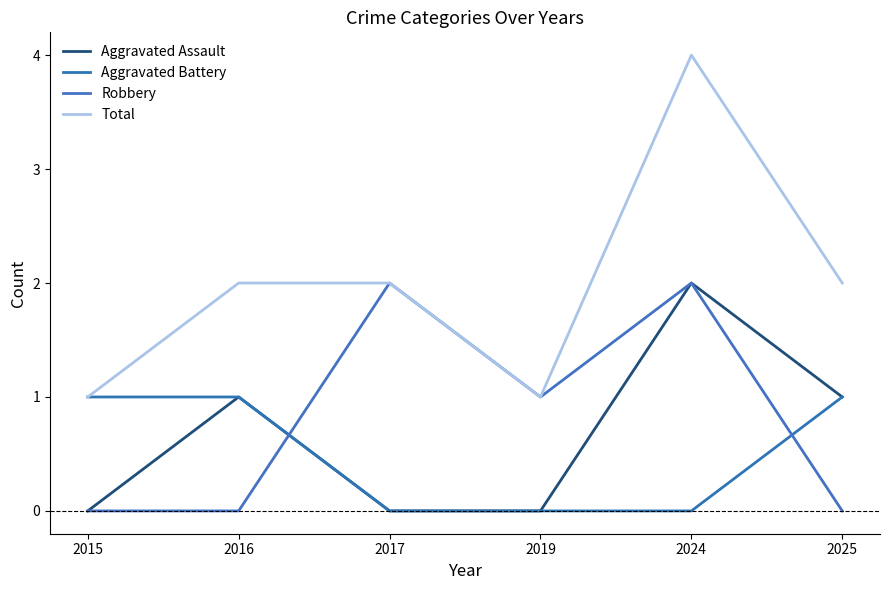

Is it true that Aggravated Assault equals 1 at 2025?

True